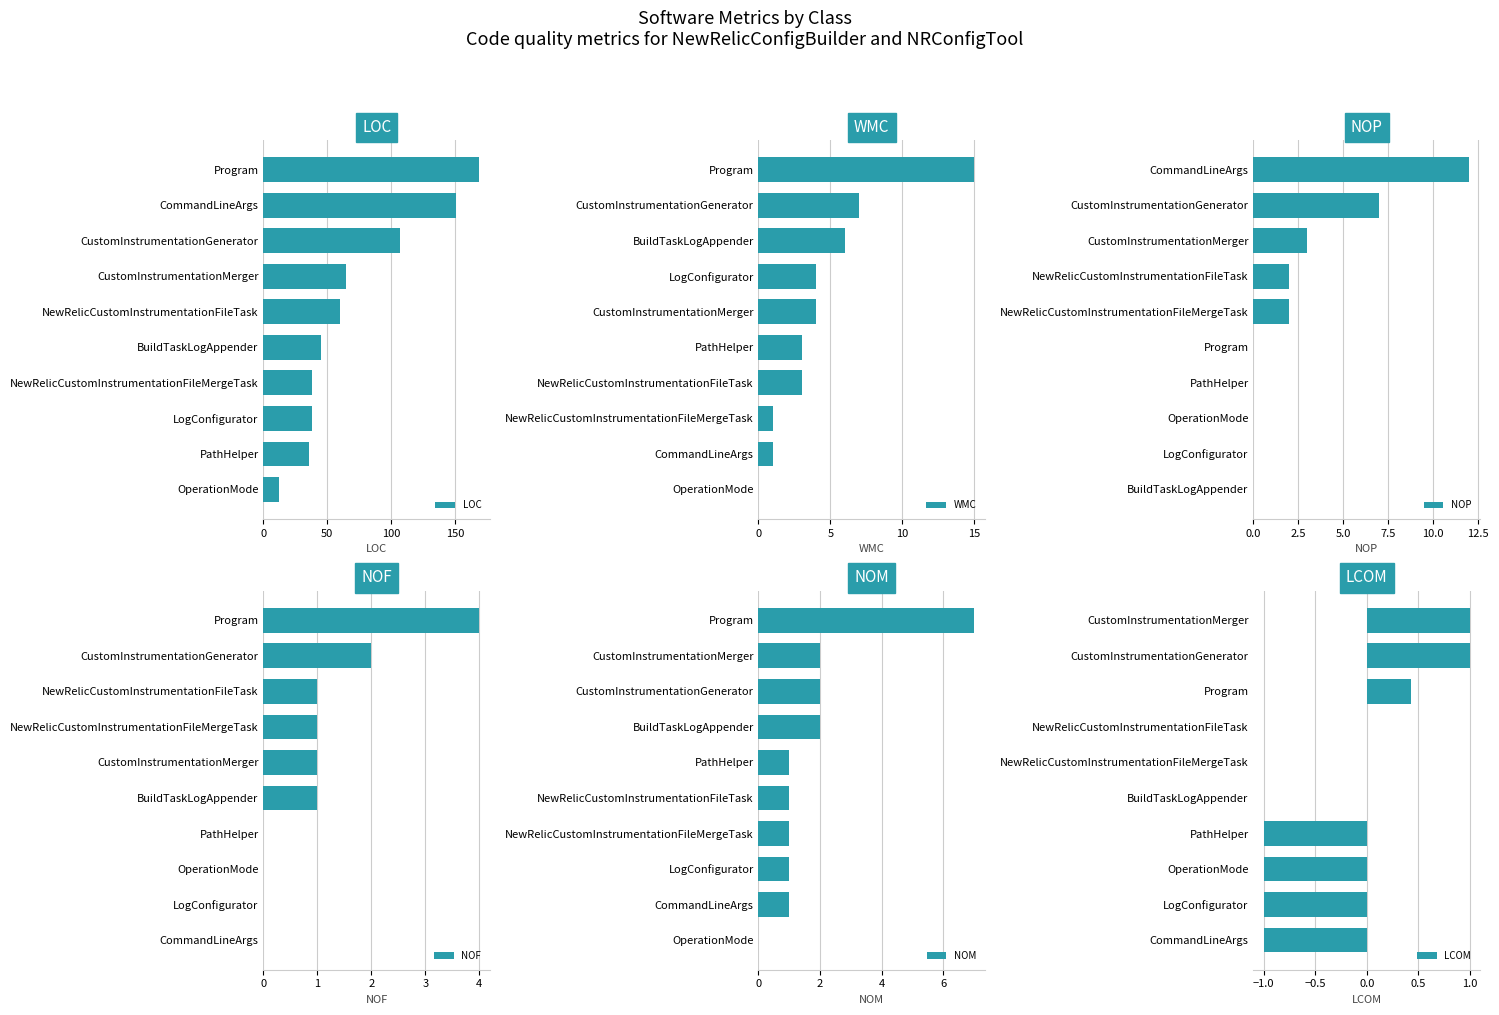

What is the sum of all NOF values?

10